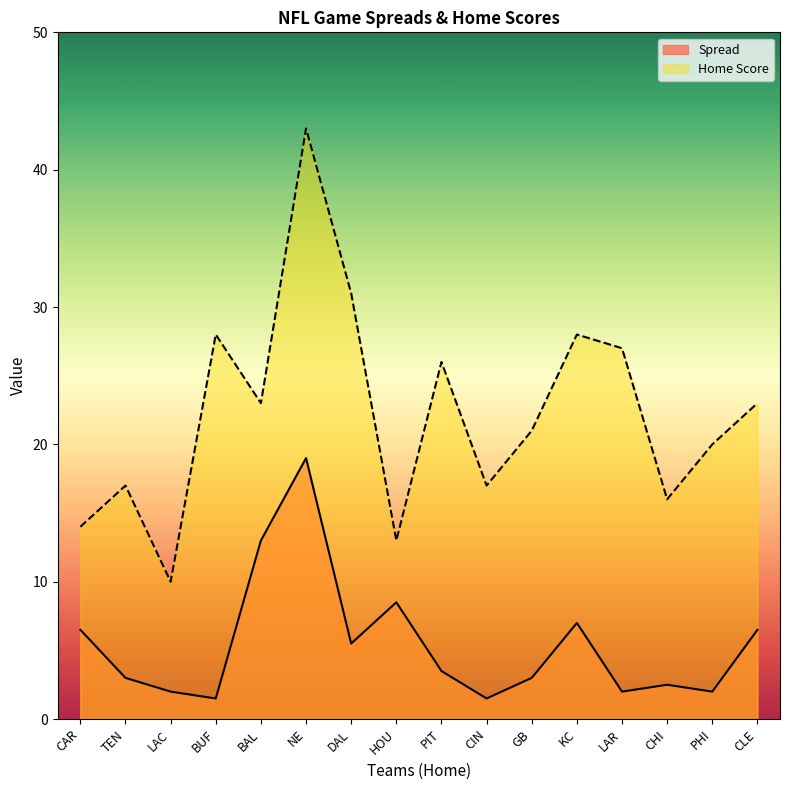

The value at GB is 4.7. True or false?

False